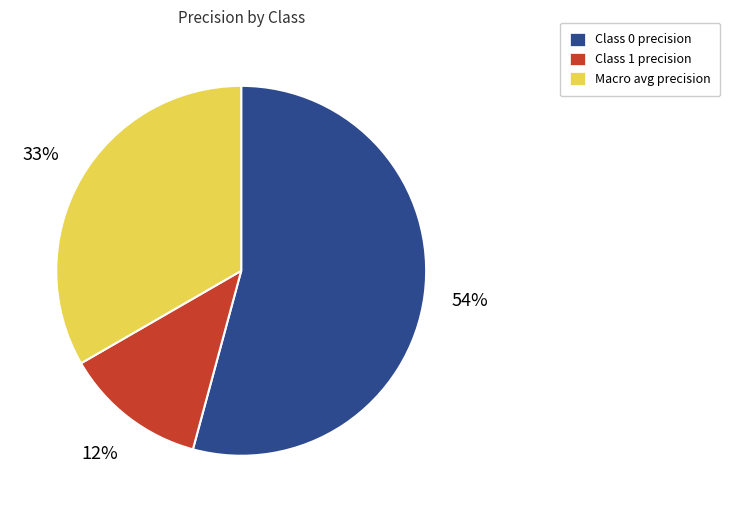

Is there any slice that represents more than half of the pie?

Yes